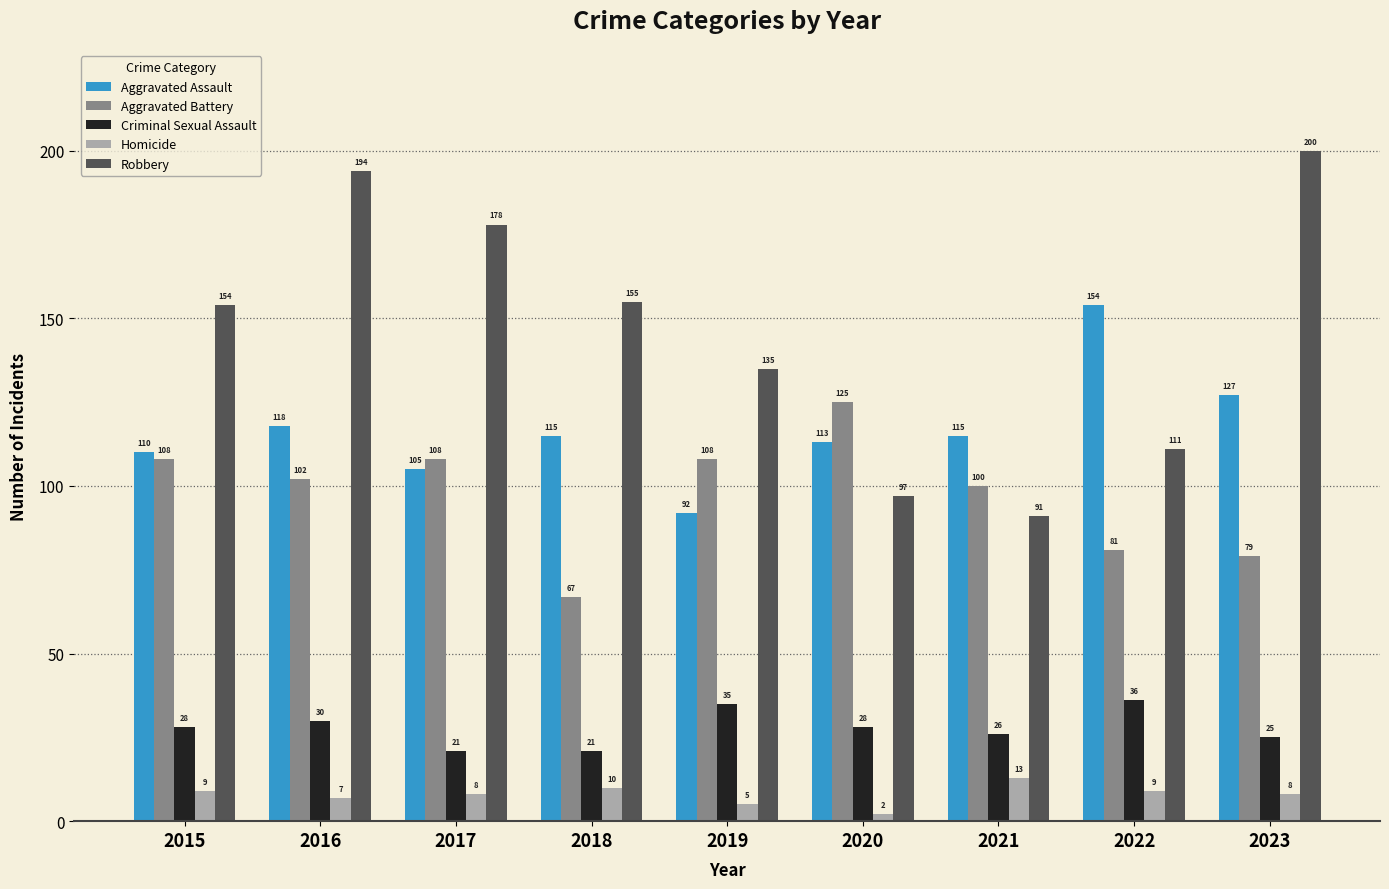

Reading right to left, extract all data points from this chart.

Aggravated Assault: 127	154	115	113	92	115	105	118	110
Aggravated Battery: 79	81	100	125	108	67	108	102	108
Criminal Sexual Assault: 25	36	26	28	35	21	21	30	28
Homicide: 8	9	13	2	5	10	8	7	9
Robbery: 200	111	91	97	135	155	178	194	154